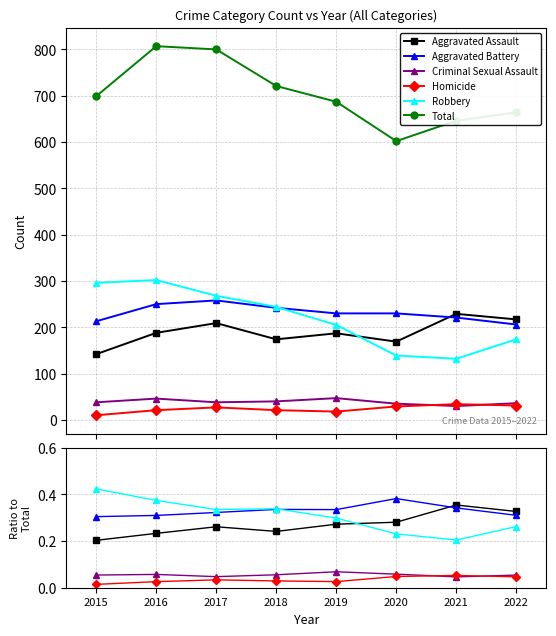

Which series has the largest total across all categories?

Total